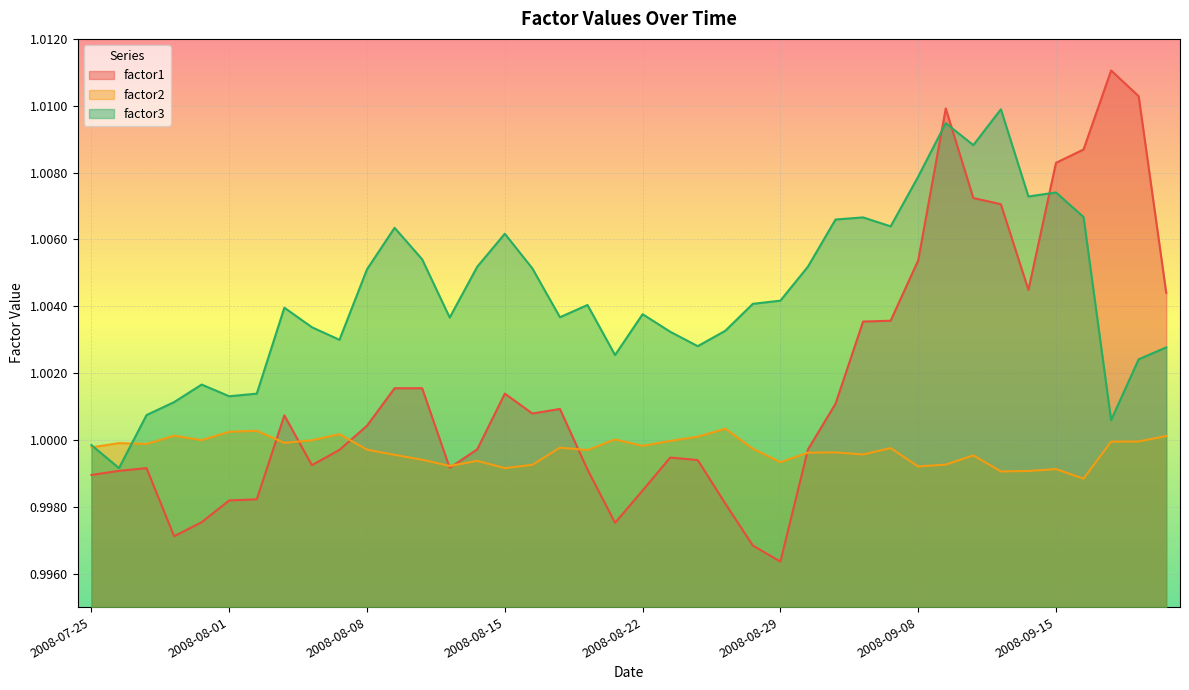

Rank the series at 2008-09-08 from highest to lowest value.

factor3, factor1, factor2